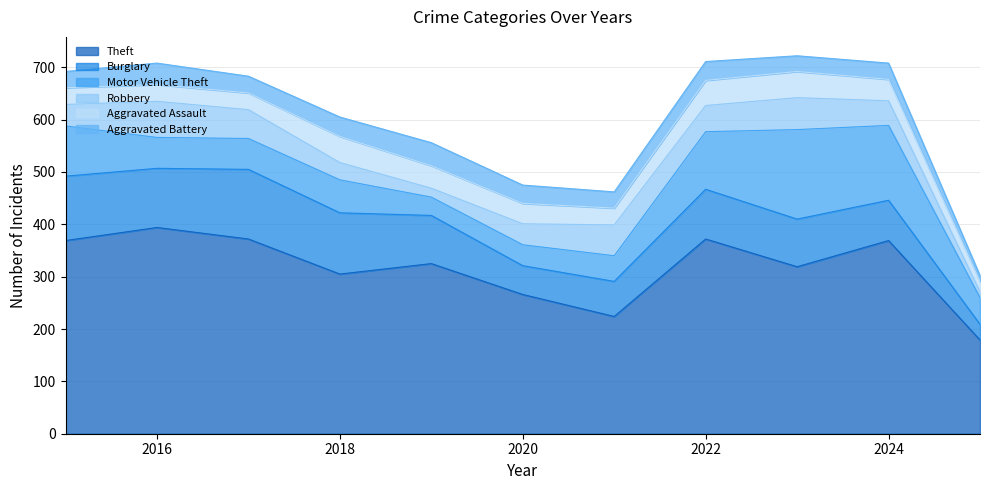

True or false: Robbery and Burglary cross at least once.

False